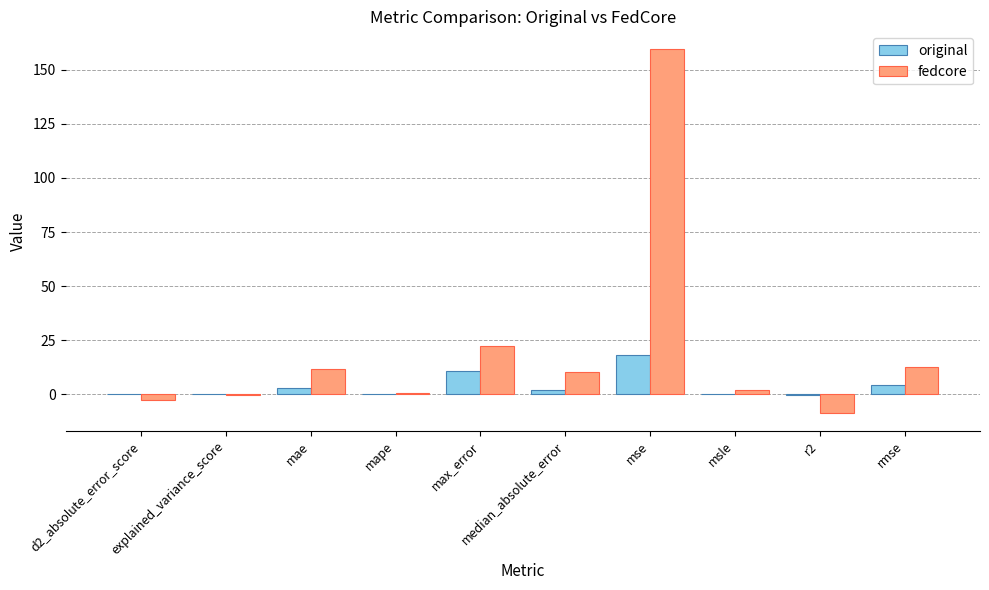

True or false: fedcore has a value of 12.6 at rmse.

True